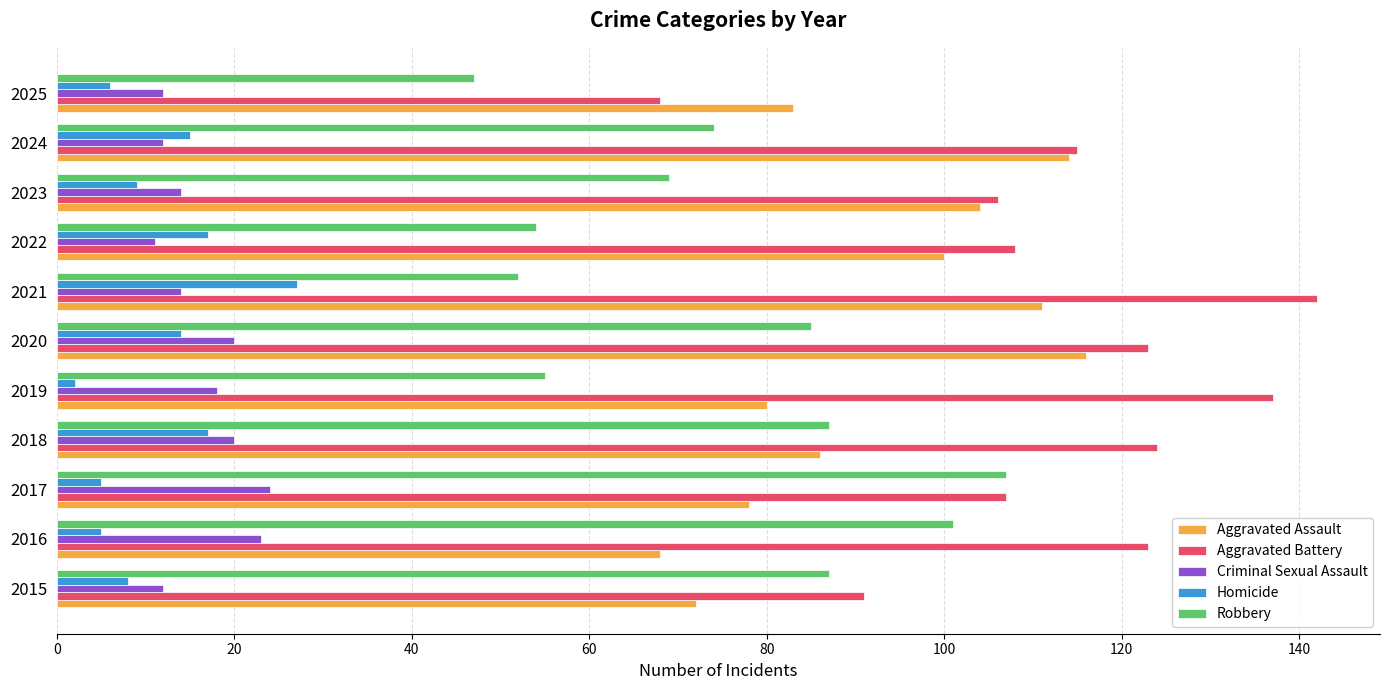

What is the total value across all series at 2025?

216